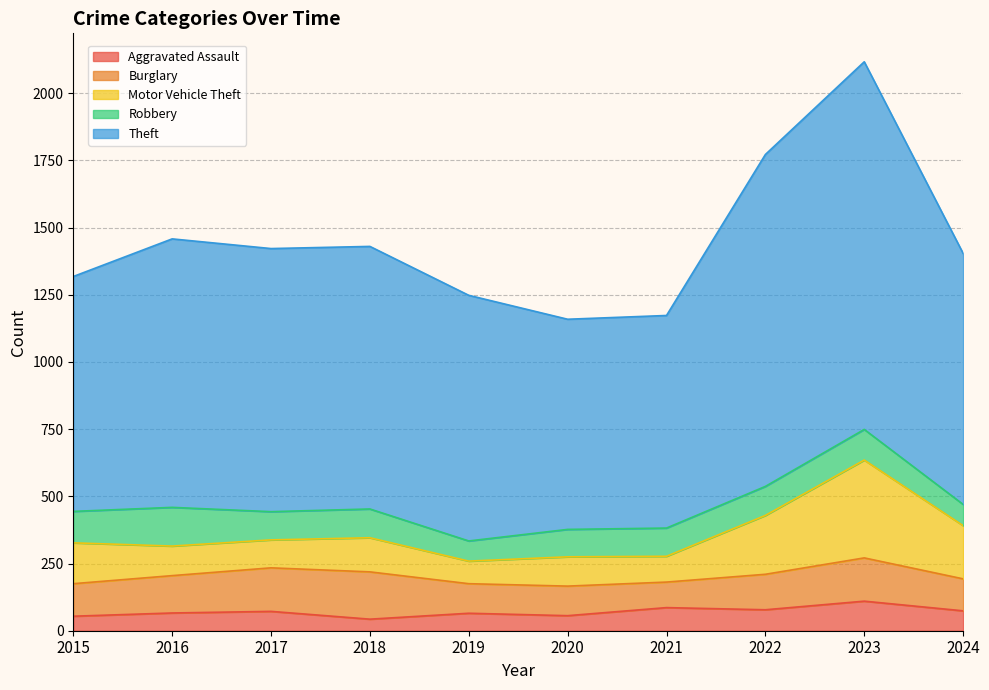

What is the difference between the highest and lowest values at 2019?

849